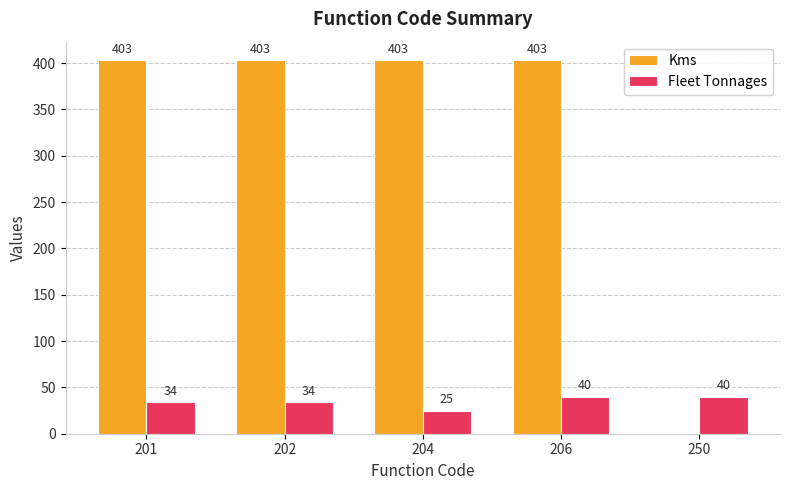

Reading left to right, list all the values displayed in this chart.

Kms: 403	403	403	403	0
Fleet Tonnages: 34	34	25	40	40